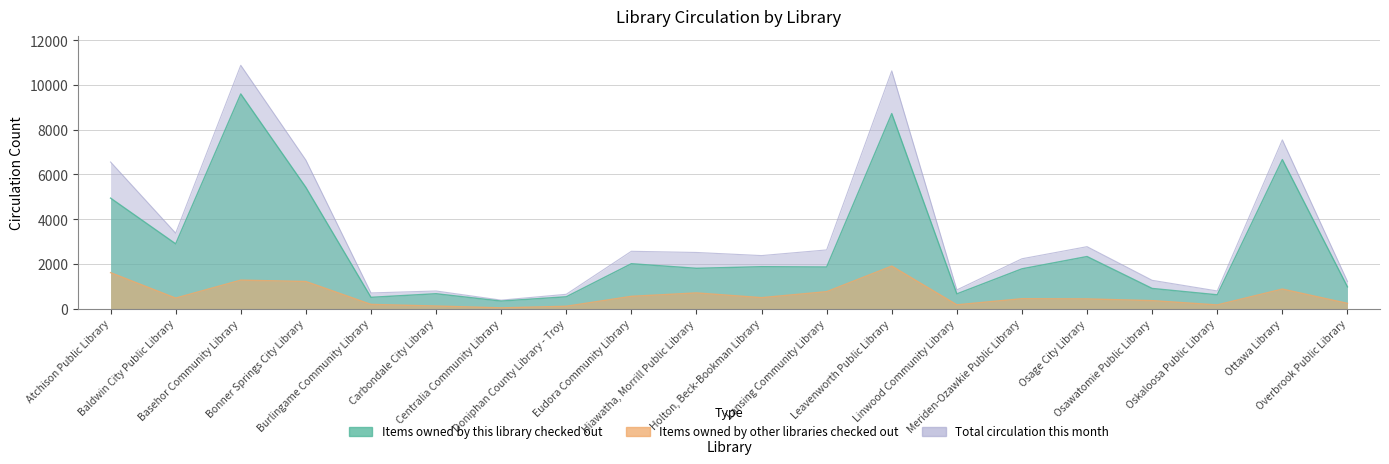

At which label does Total circulation this month reach its peak?

Basehor Community Library